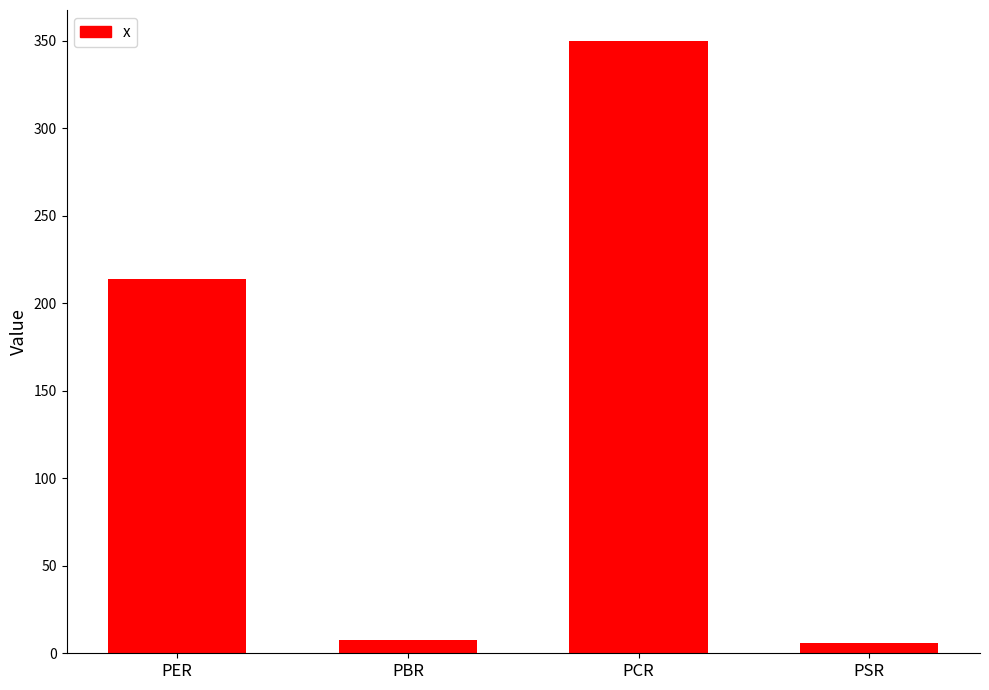

What is the average value?

144.2